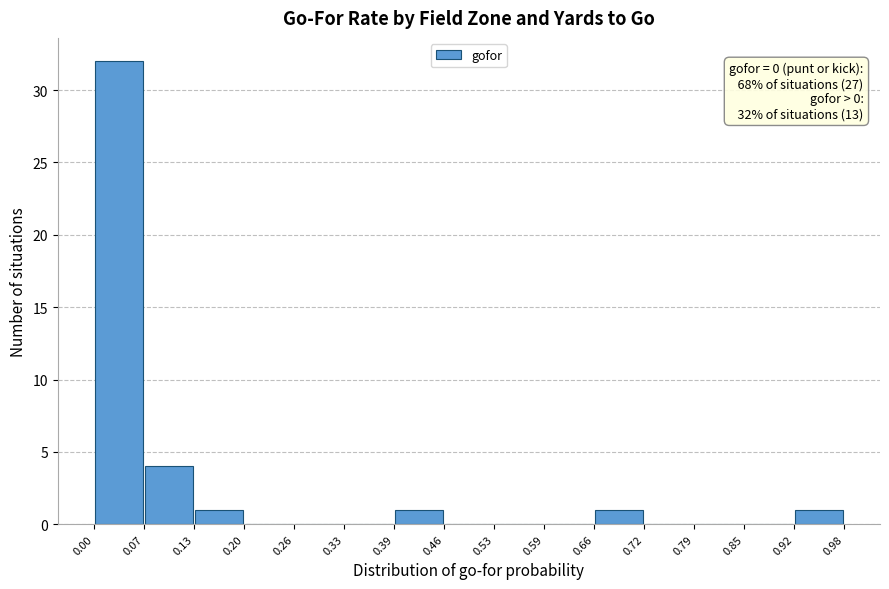

Over which range of the x-axis is the bar tallest?

0.00 to 0.07